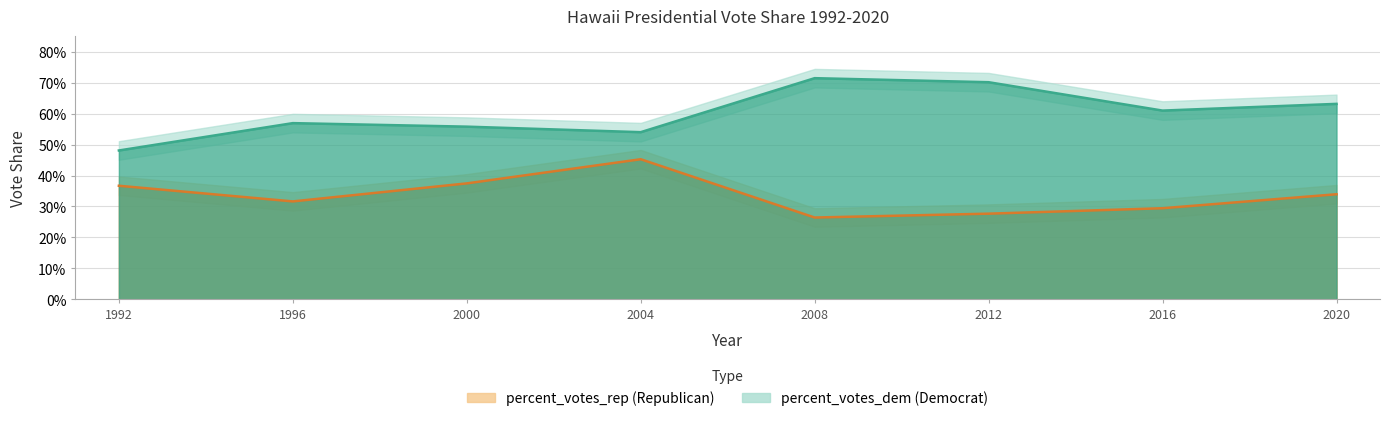

What is the difference between the highest and lowest values at 2016?

0.3